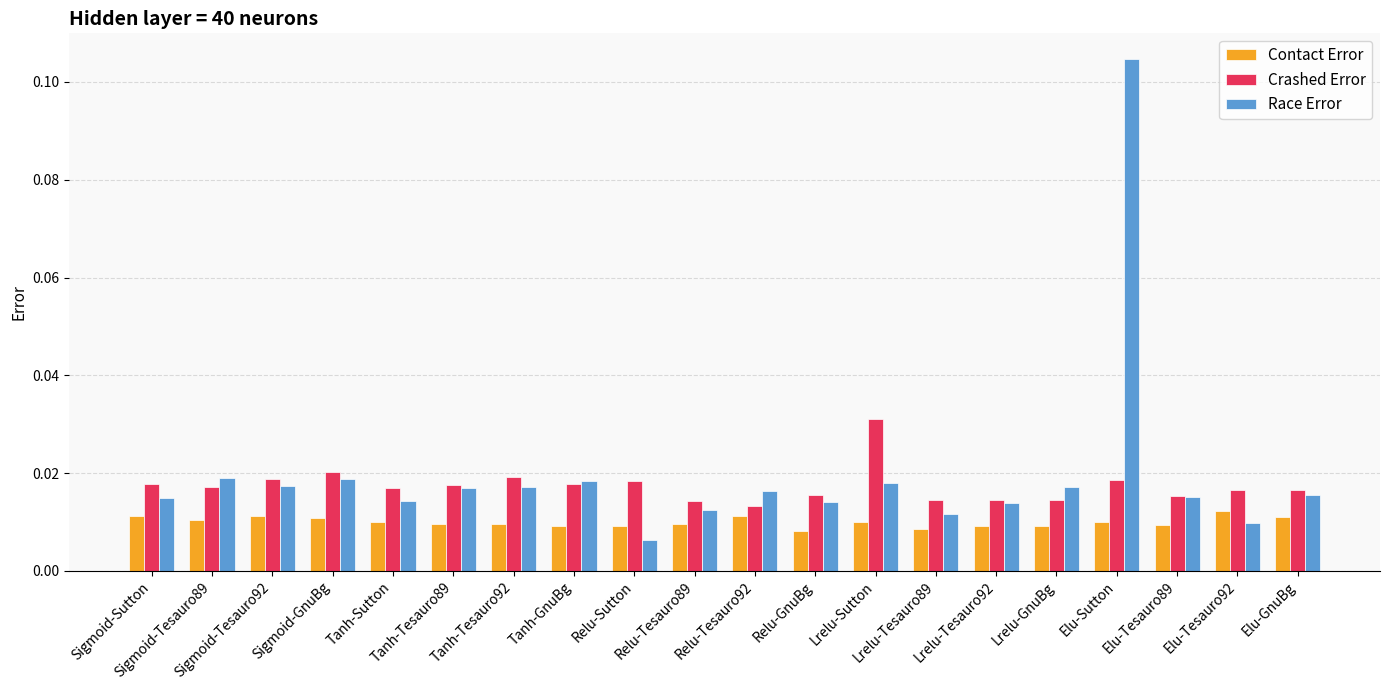

List the series in order of their peak value, lowest first.

Contact Error, Crashed Error, Race Error